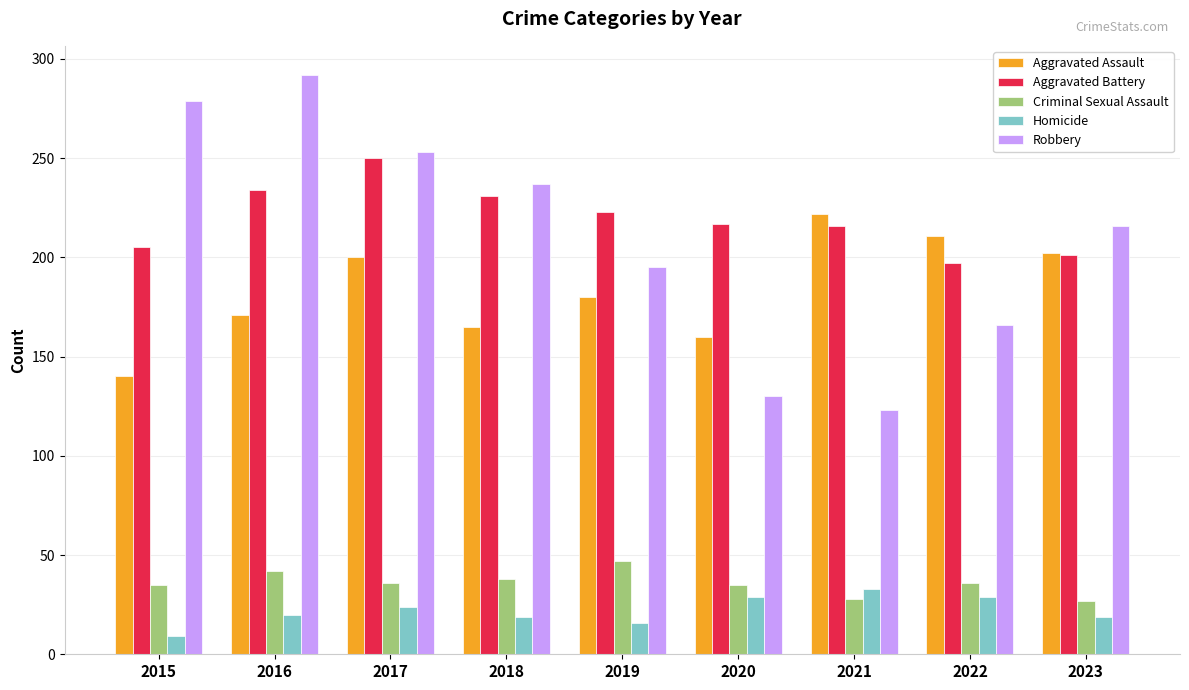

List the series in order of their peak value, lowest first.

Homicide, Criminal Sexual Assault, Aggravated Assault, Aggravated Battery, Robbery